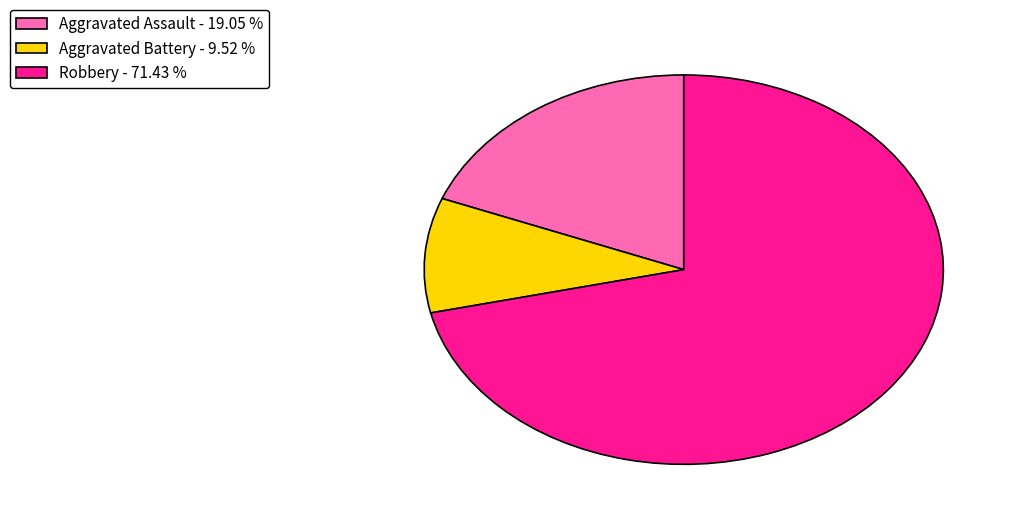

Is the sum of Aggravated Battery - 9.52 % and Robbery - 71.43 % greater than half?

Yes